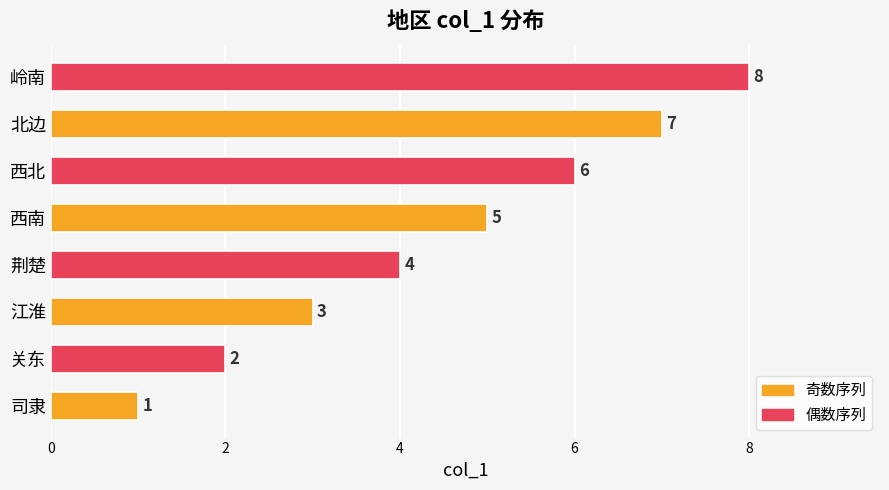

Rank the categories by value from lowest to highest.

司隶, 关东, 江淮, 荆楚, 西南, 西北, 北边, 岭南